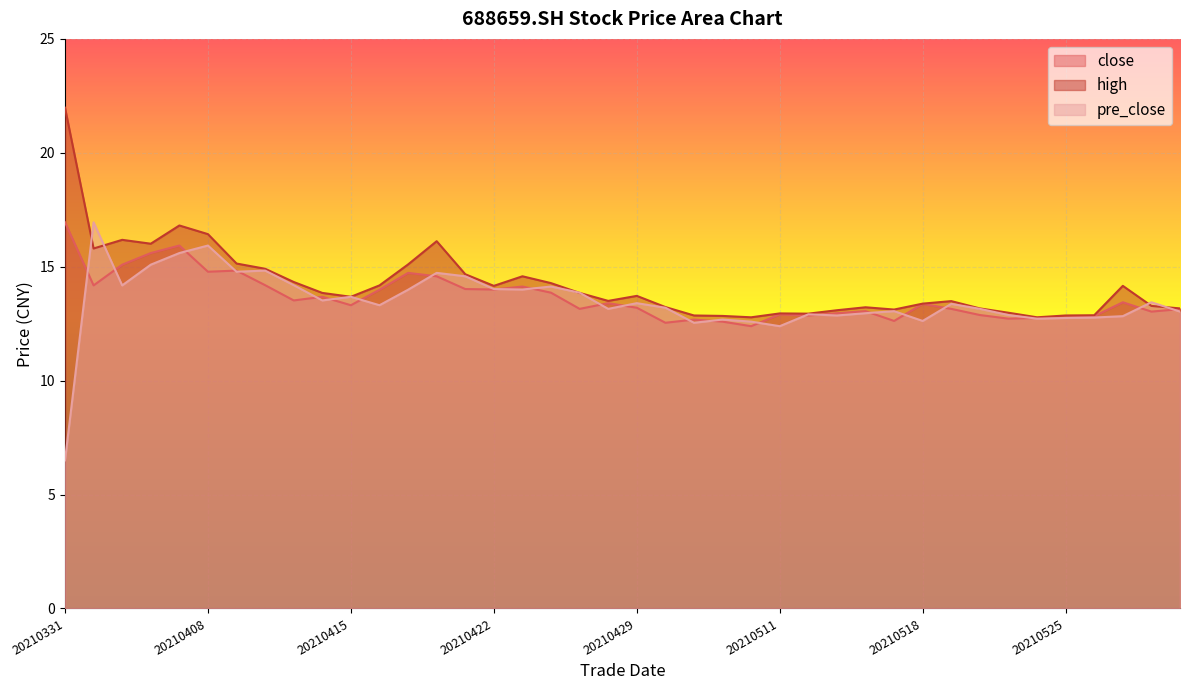

Is the value of close at 20210415 greater than the value of pre_close at 20210430?

Yes